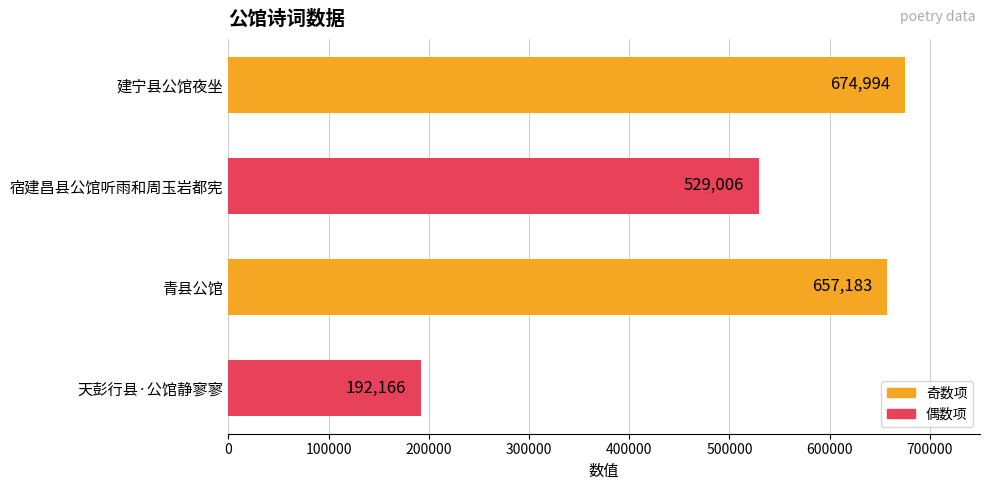

The value at 宿建昌县公馆听雨和周玉岩都宪 is 529006. True or false?

True